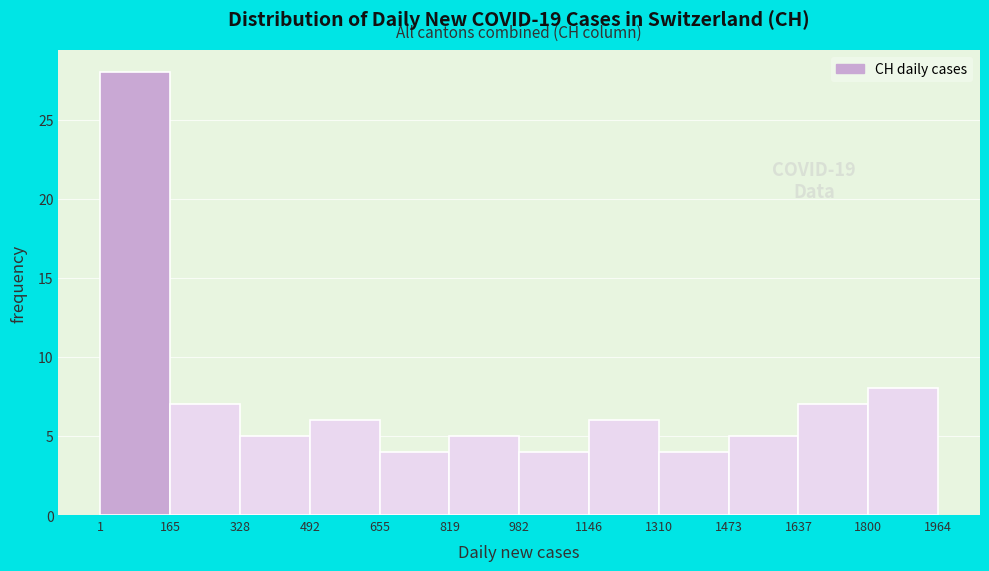

Over which range of the x-axis is the bar tallest?

1 to 165